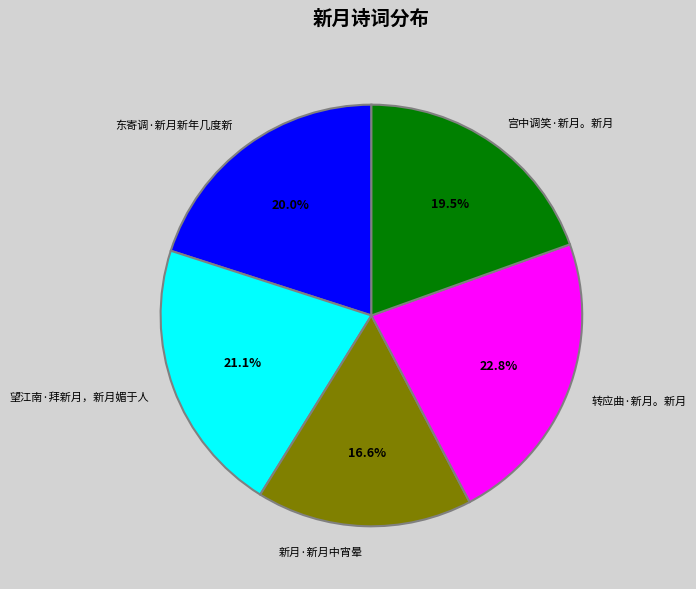

What percentage is the 望江南·拜新月，新月媚于人 slice, to the nearest percent?

21%